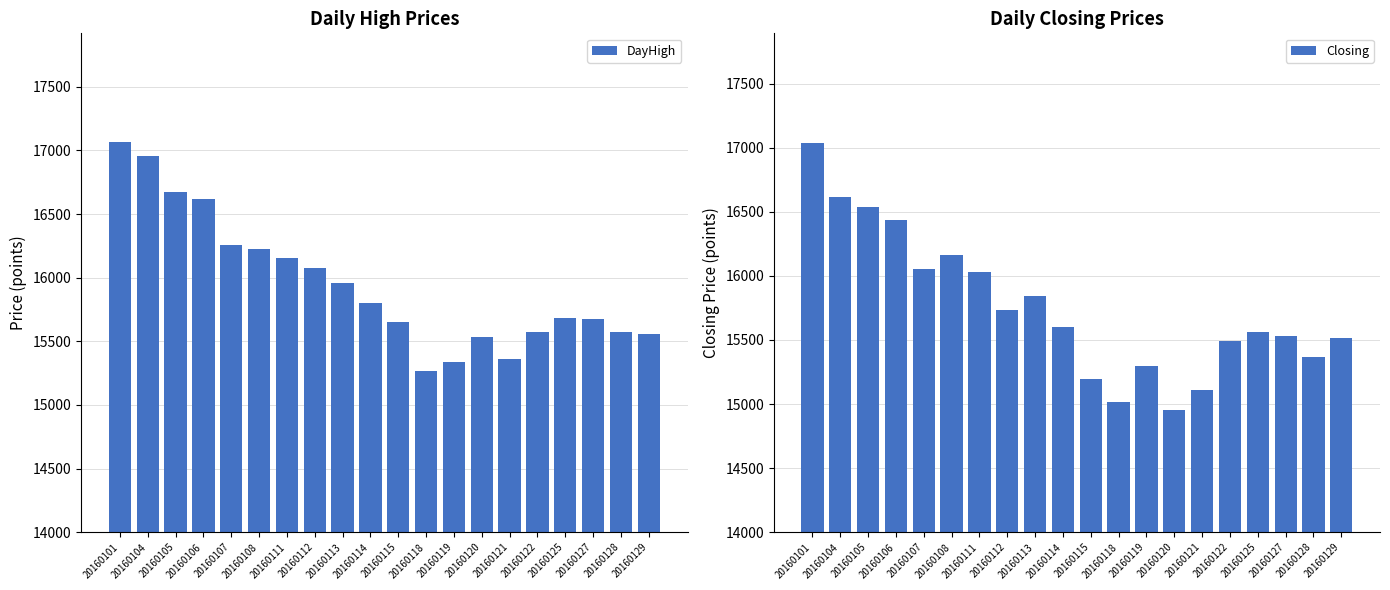

The value of DayHigh at 20160125 is 15682.6. True or false?

True